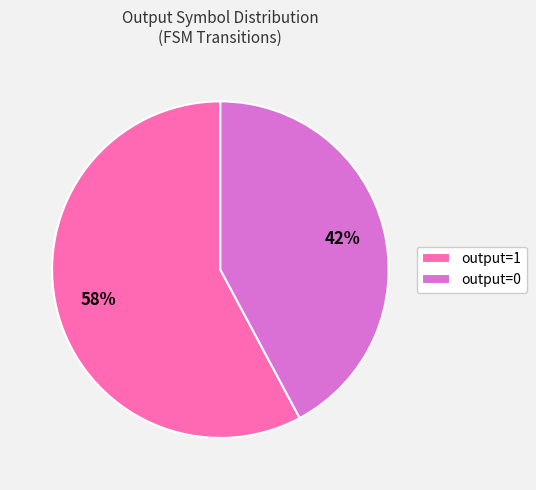

Do output=1 and output=0 together represent more than half of the pie?

Yes